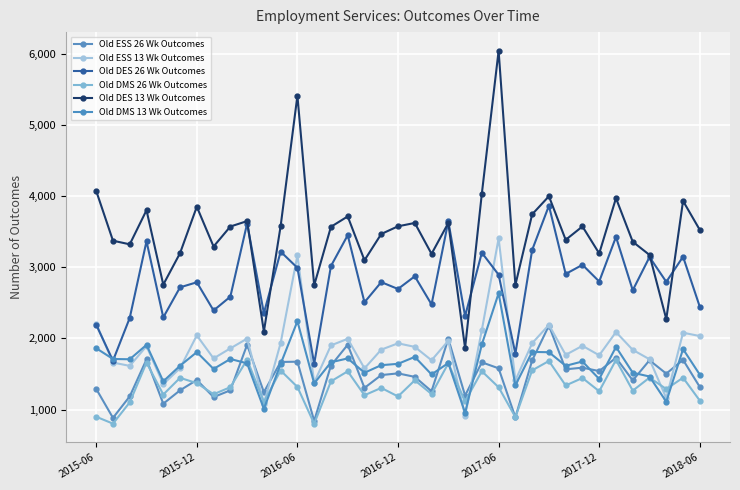

True or false: Old ESS 13 Wk Outcomes and Old DES 13 Wk Outcomes intersect in this chart.

False